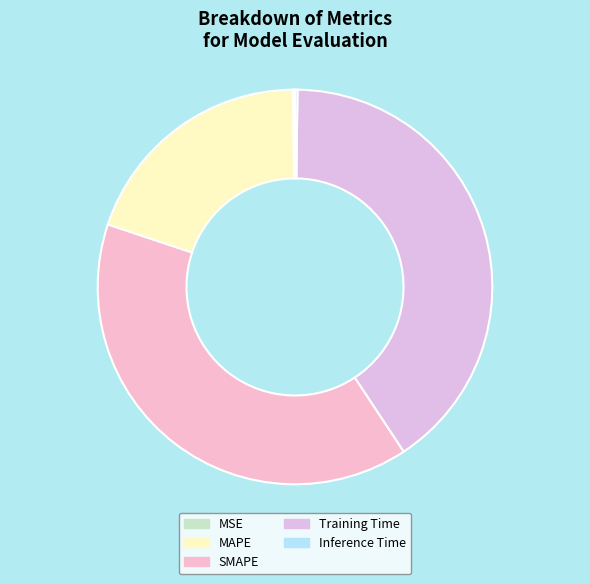

Is it true that MSE is 1% of the pie?

False